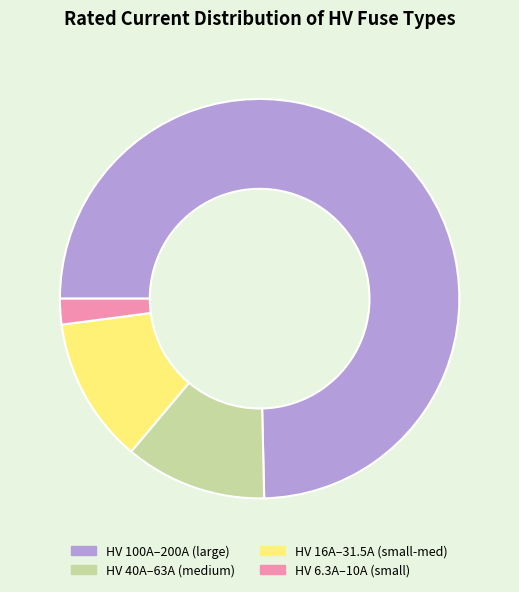

Do HV 6.3A–10A (small) and HV 16A–31.5A (small-med) together represent more than half of the pie?

No